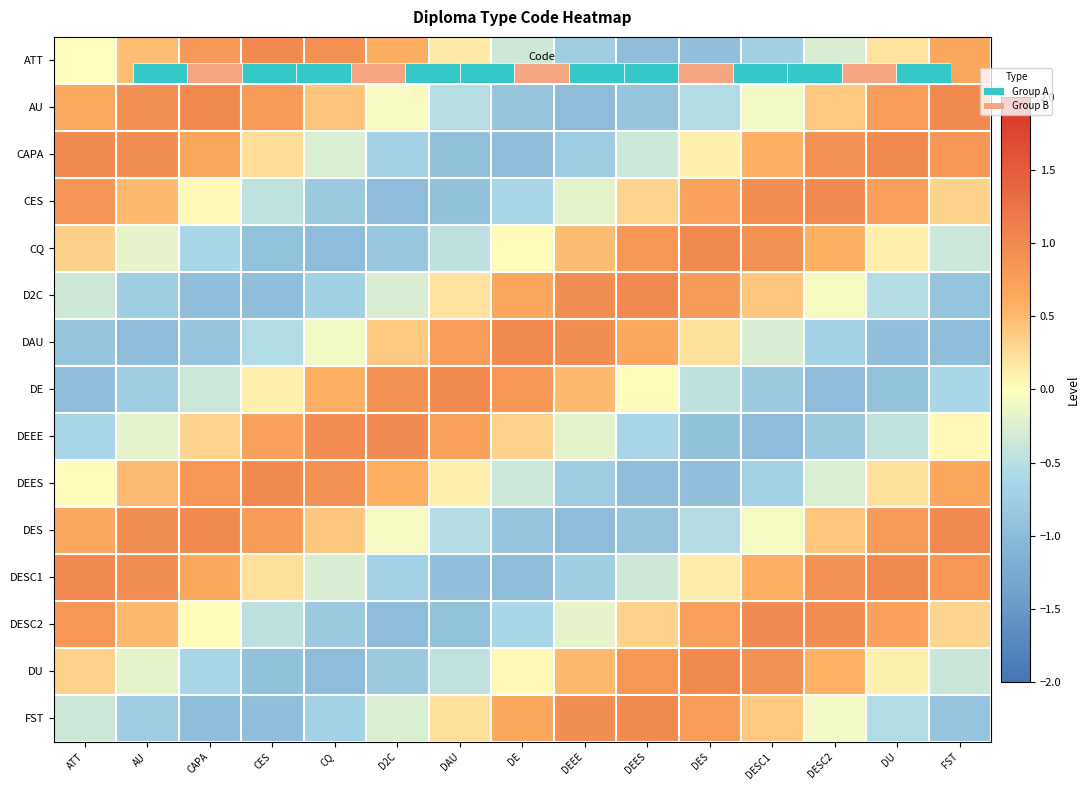

What is the difference between the highest and lowest values at CAPA?

2.0